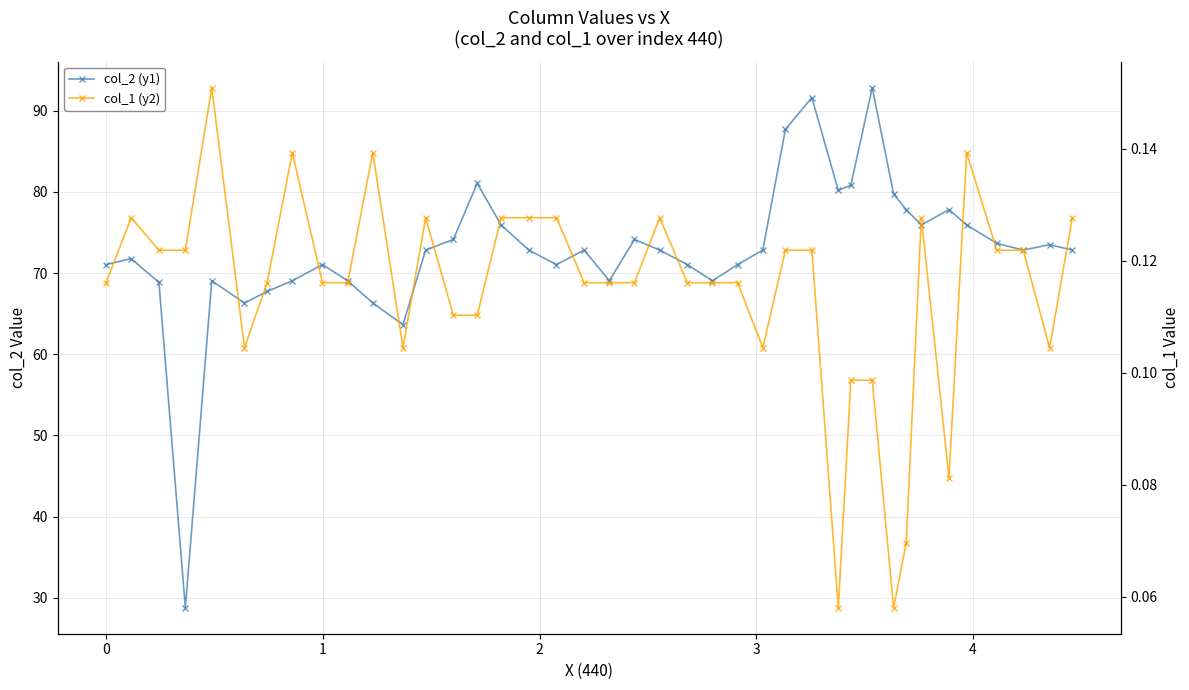

How many lines are shown in the chart?

2